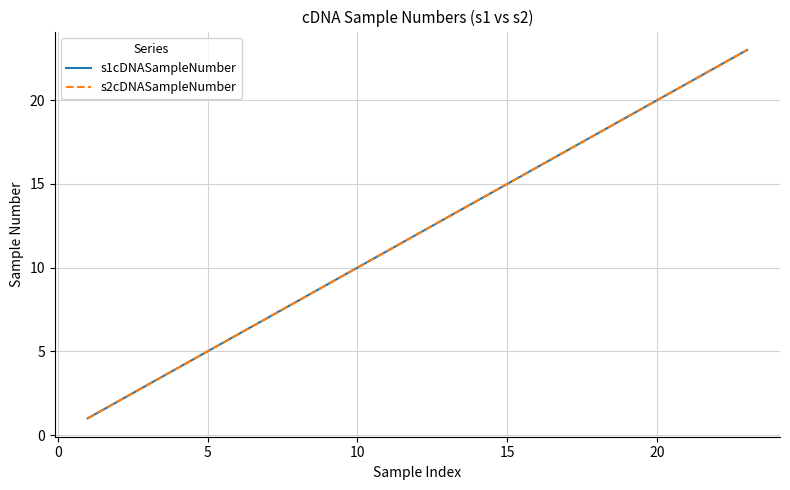

True or false: s1cDNASampleNumber and s2cDNASampleNumber intersect in this chart.

False